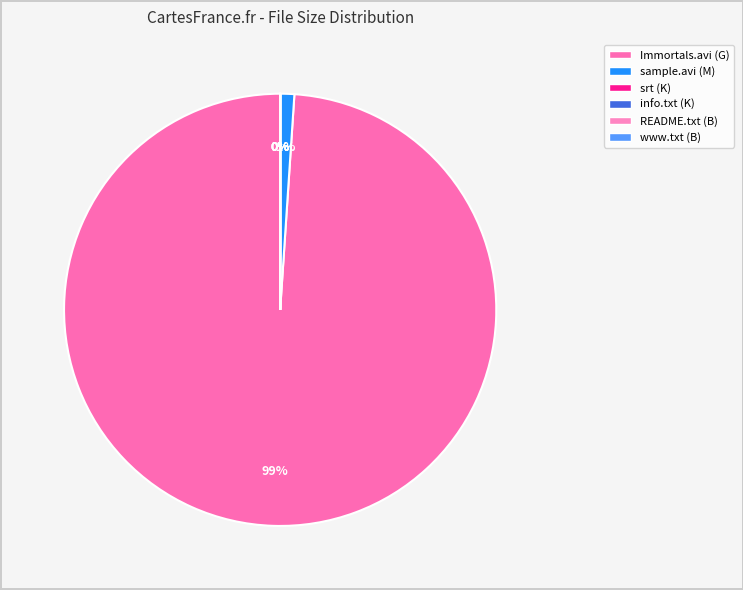

What is the smallest slice in the pie chart?

info.txt (K)